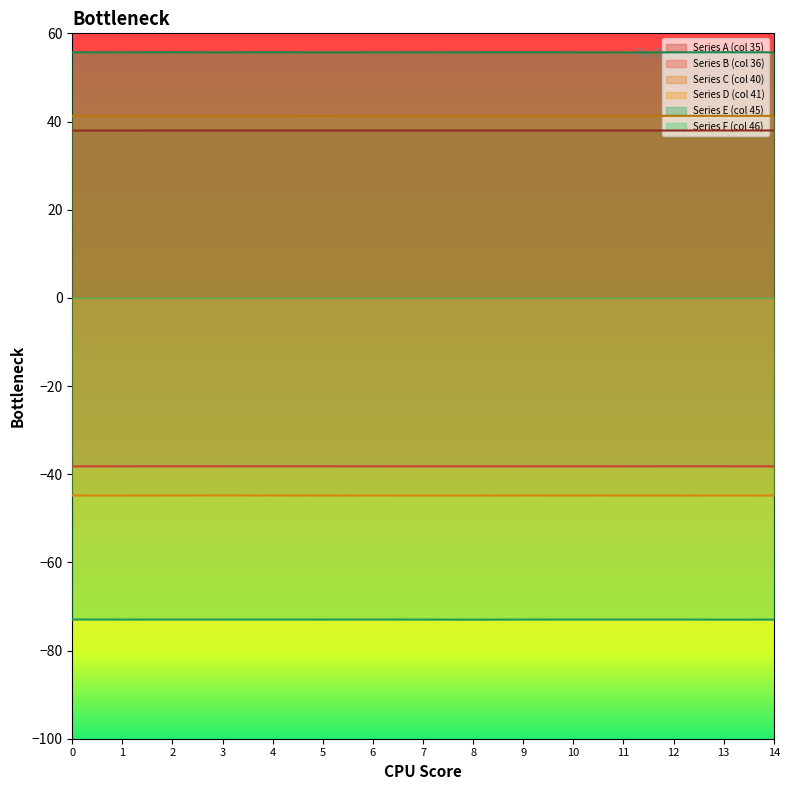

What is the approximate value of Series C (col 40) at 6?

41.3